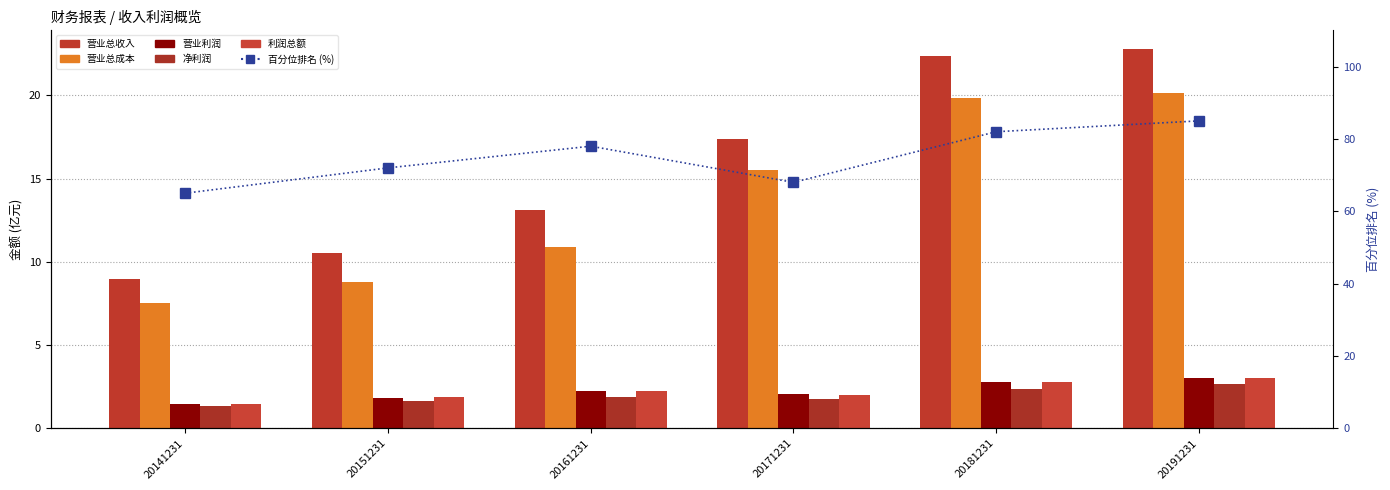

How many values in the 利润总额 series are below 2?

2